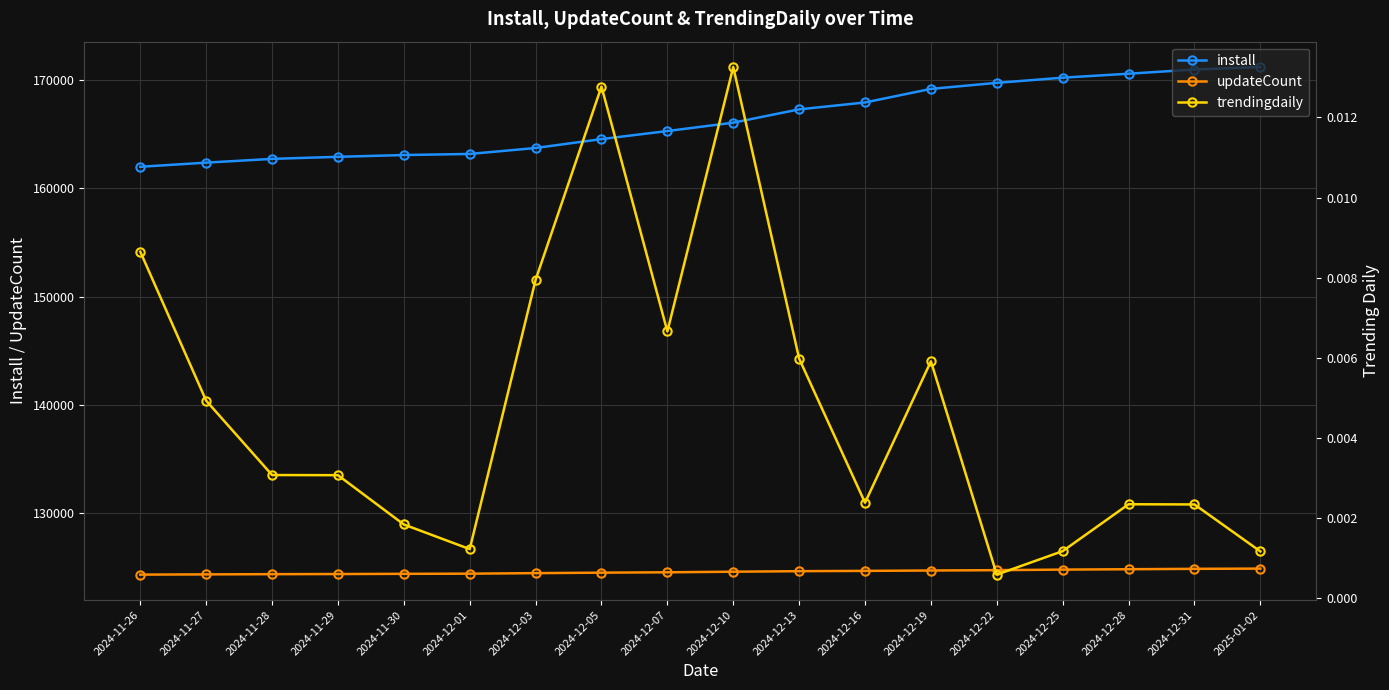

What is the label of the 2nd point from the left?

2024-11-27